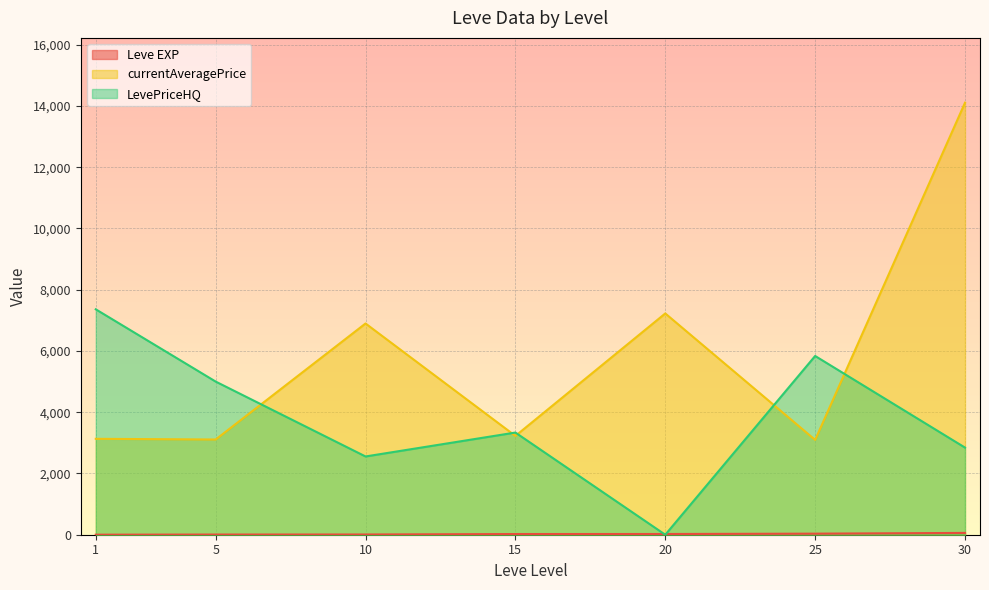

What are all the series names shown in the legend?

Leve EXP, currentAveragePrice, LevePriceHQ